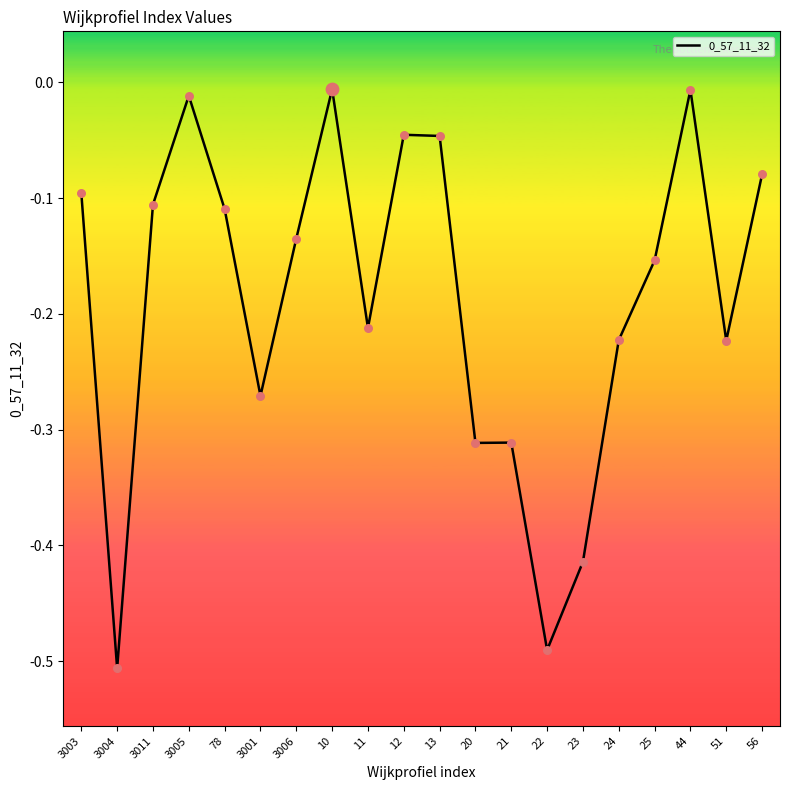

What is the change in value from 3004 to 51?

+0.3